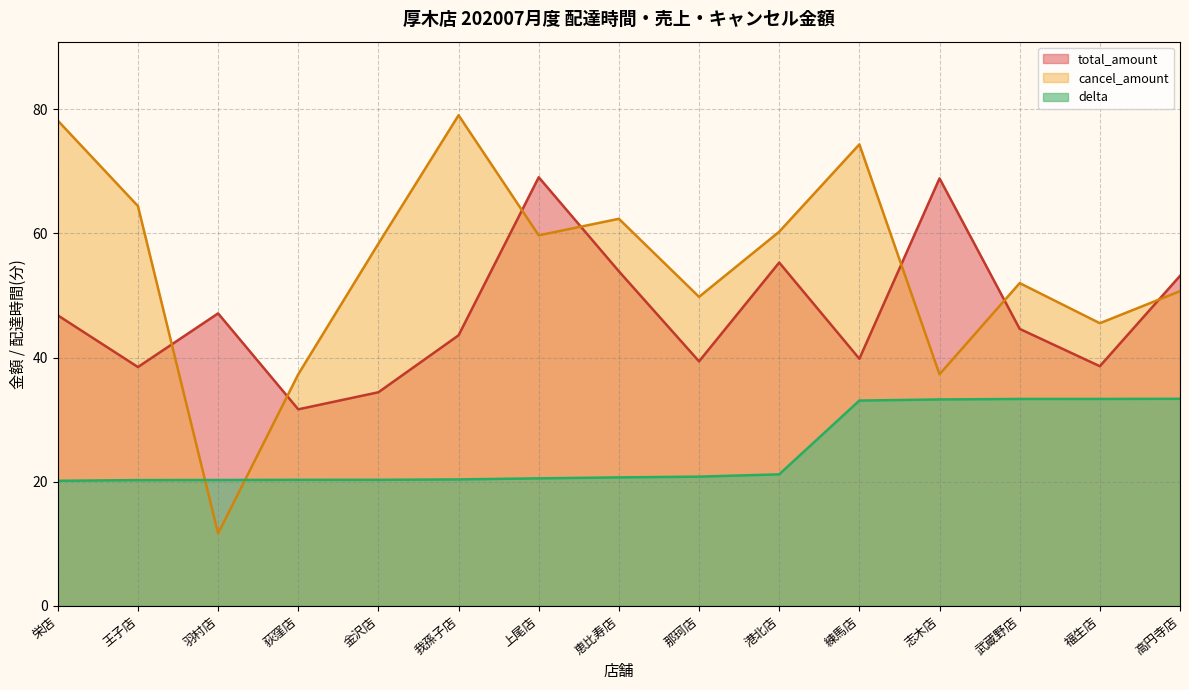

List the series in order of their overall mean, highest first.

cancel_amount, total_amount, delta